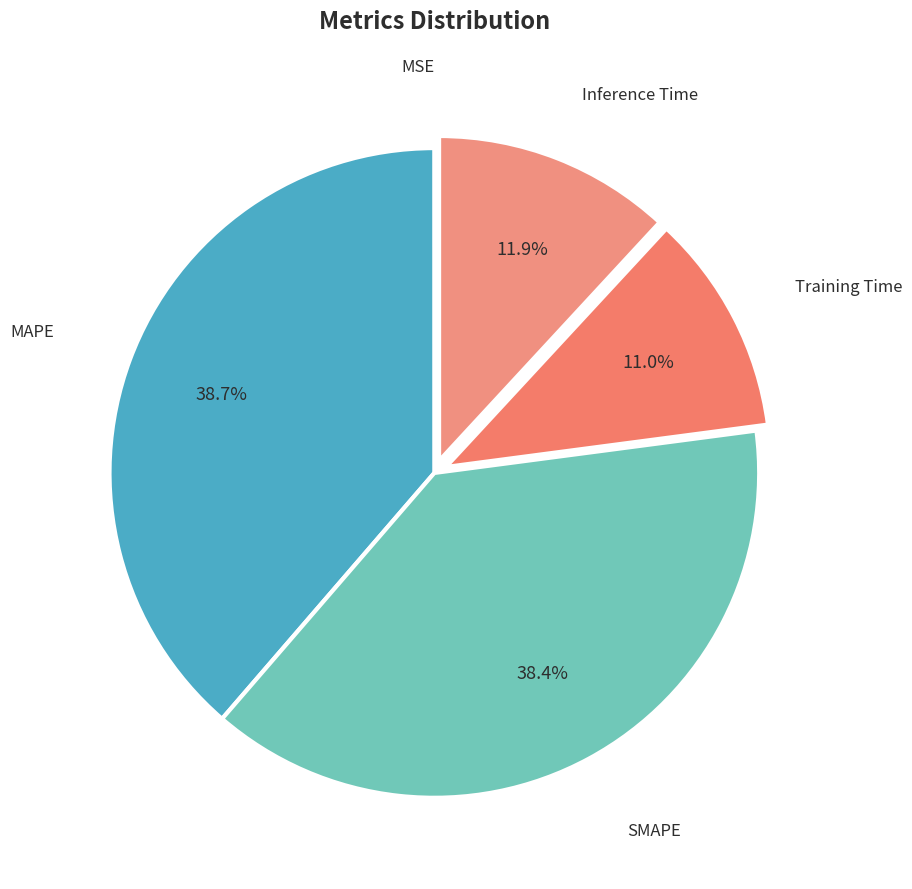

What percentage is NOT represented by MAPE?

61.3%